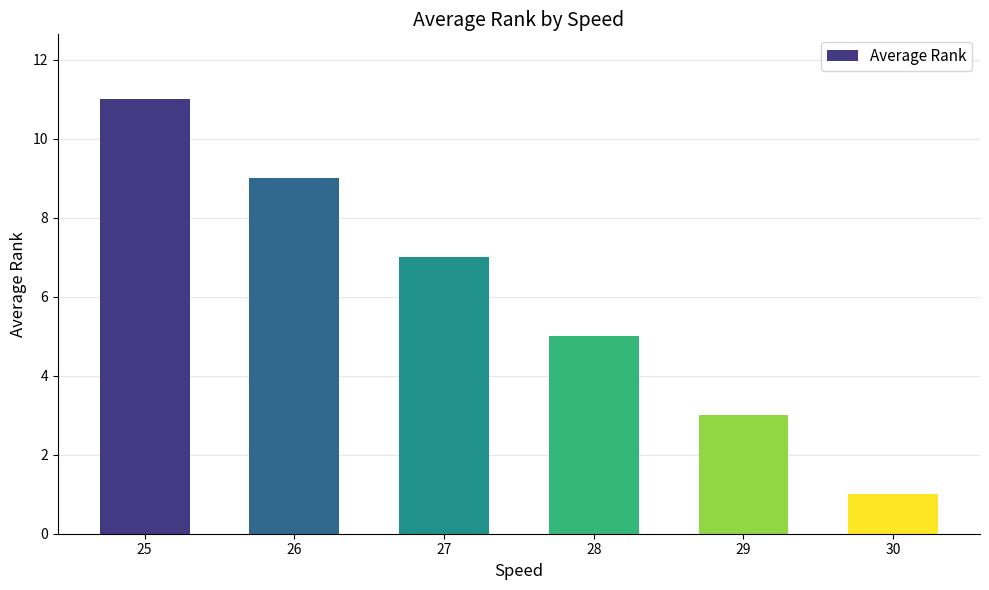

Reading left to right, transcribe all the data shown in this chart.

11	9	7	5	3	1